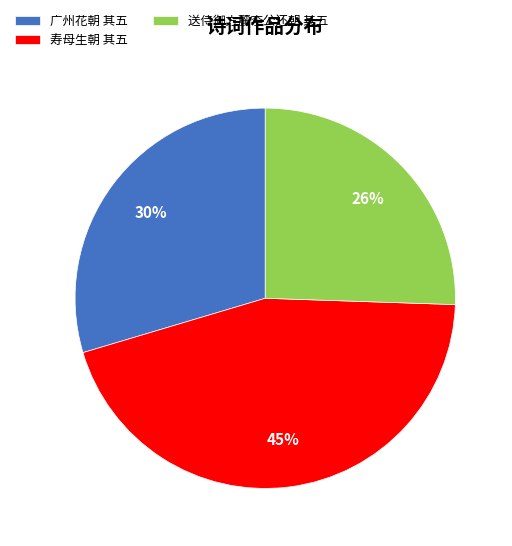

Between 寿母生朝 其五 and 送侍御方麓李公还朝 其五, which is larger?

寿母生朝 其五